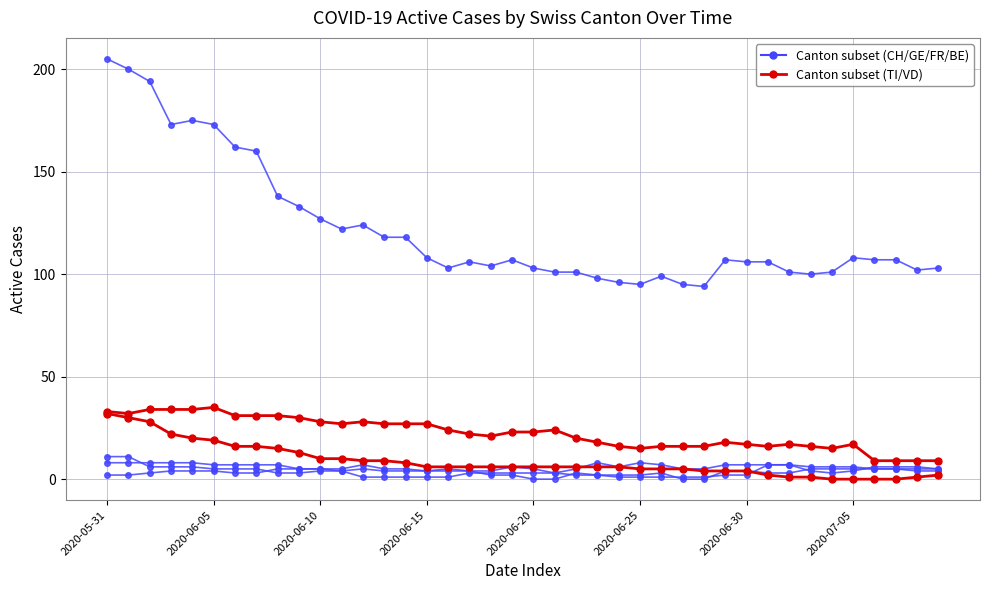

Is it true that FR equals 7 at 2020-06-05?

True